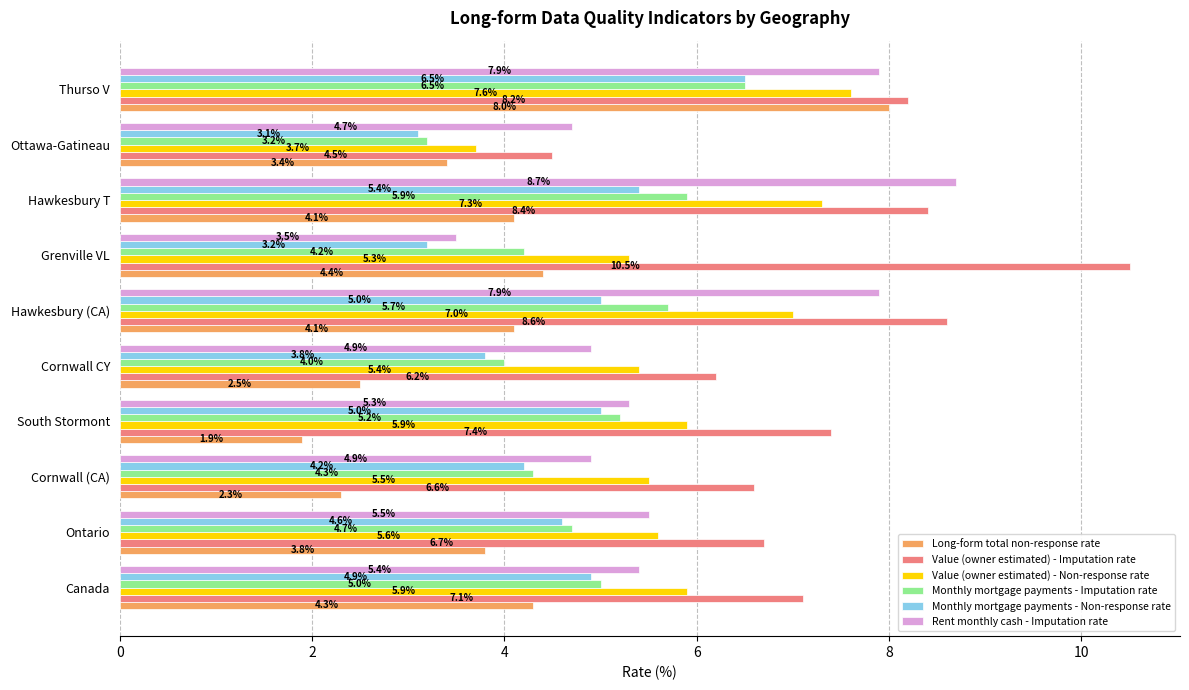

What is the minimum value for Monthly mortgage payments - Non-response rate?

3.1